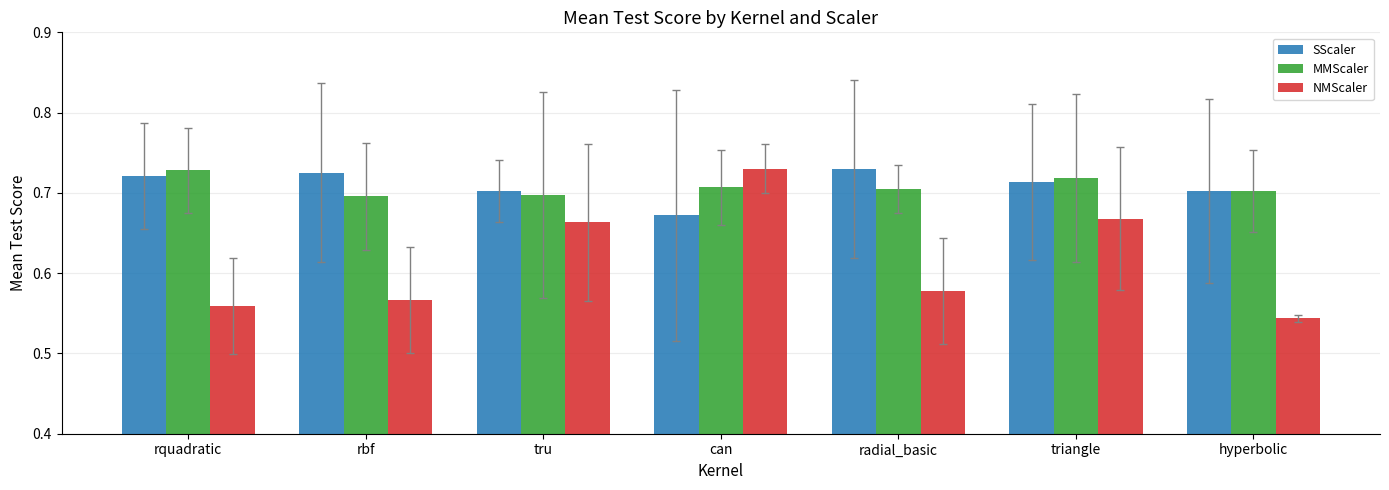

What is the sum of the NMScaler values at can and rquadratic?

1.3